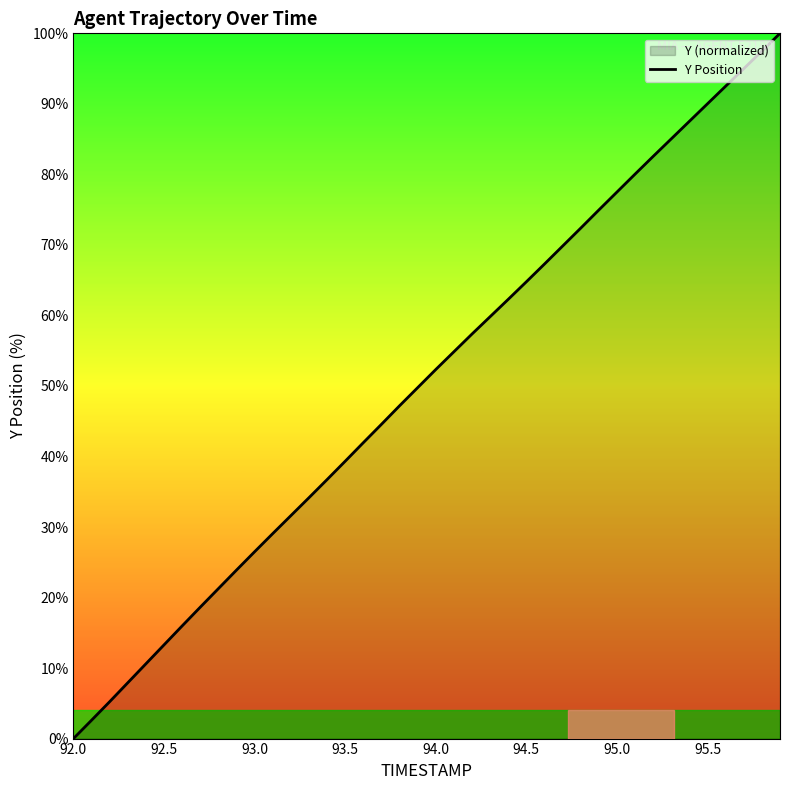

What is the greatest value displayed?

100.0